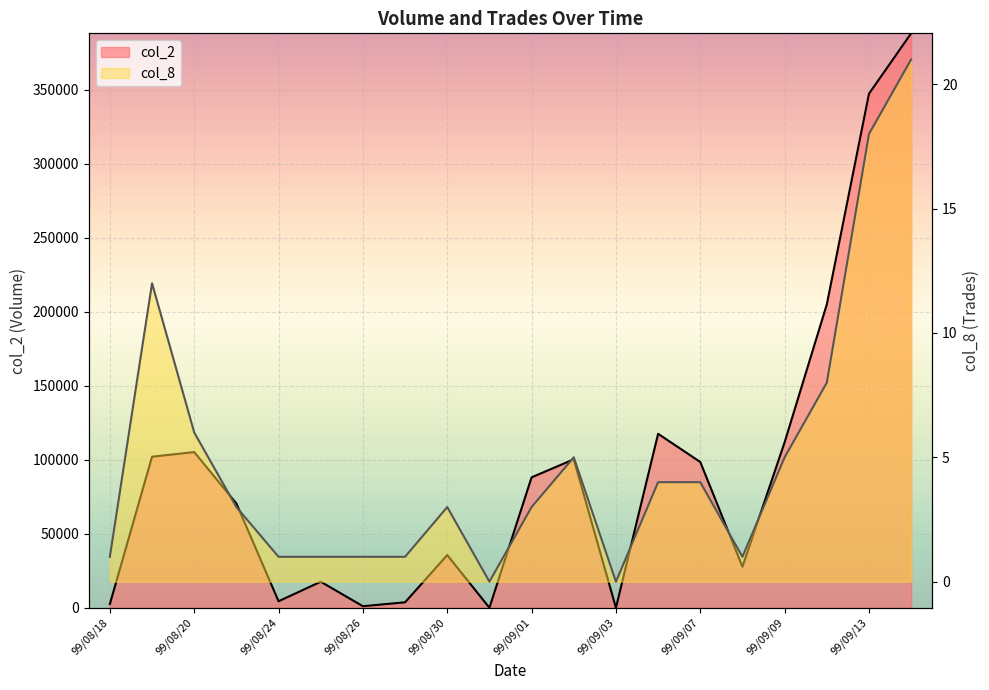

True or false: col_8 and col_2 cross at least once.

False